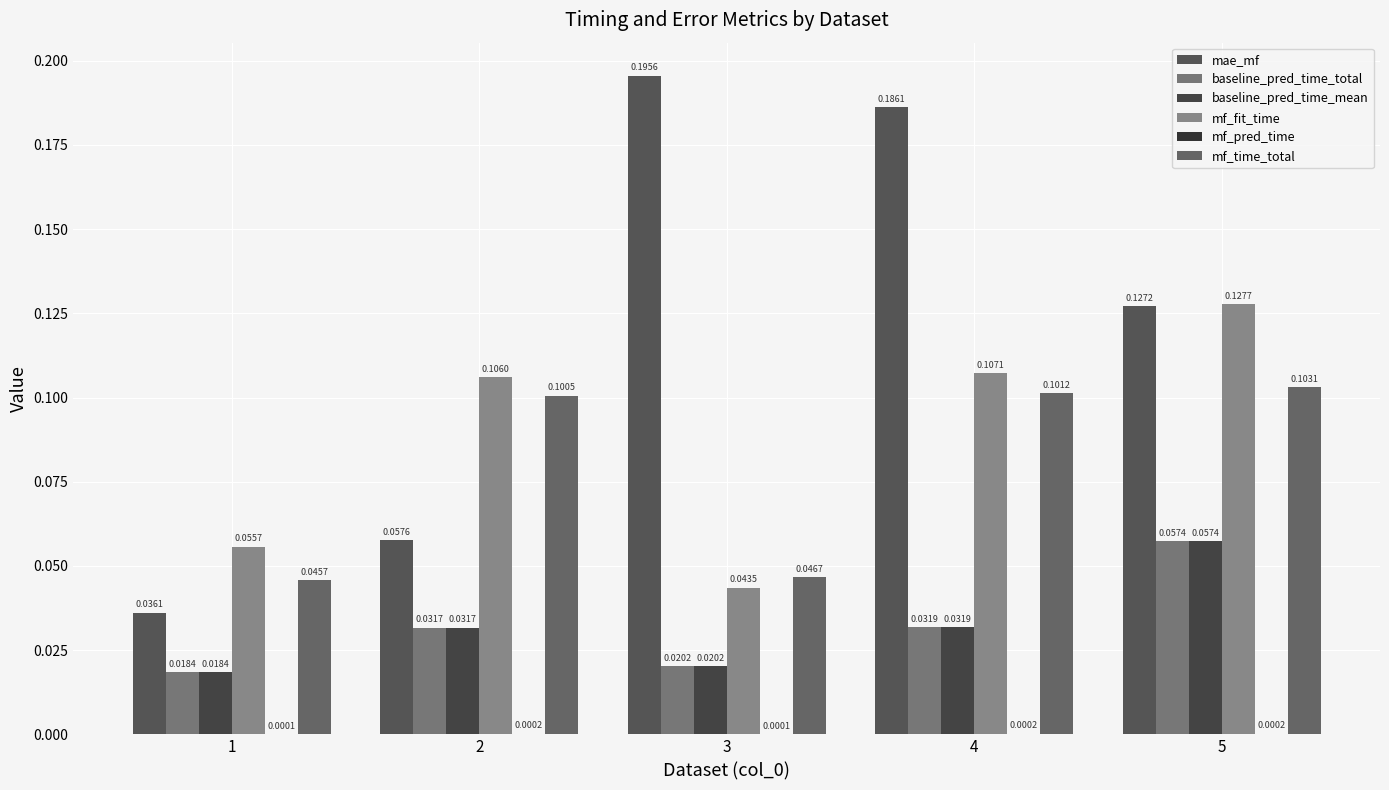

How many categories are shown in the chart?

5